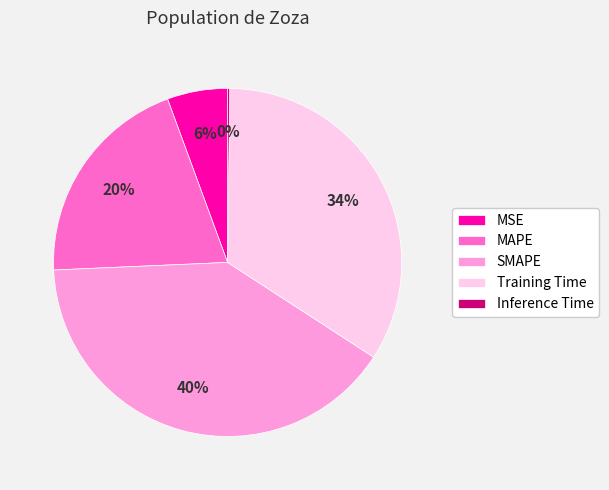

Which category has the biggest portion of the pie?

SMAPE